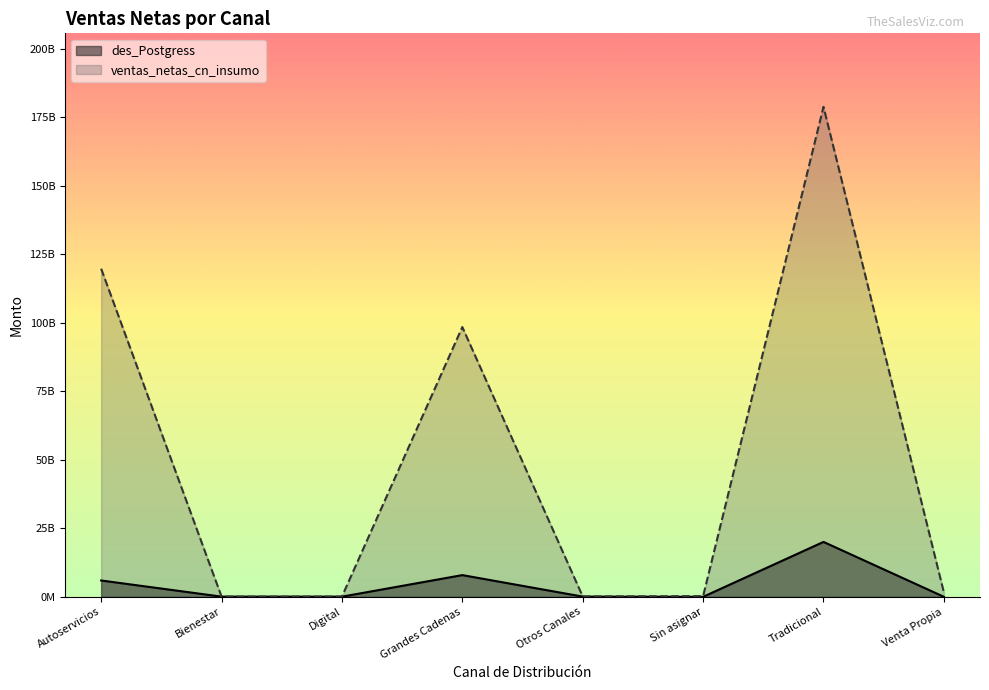

Between Sin asignar and Bienestar, which is larger?

Bienestar